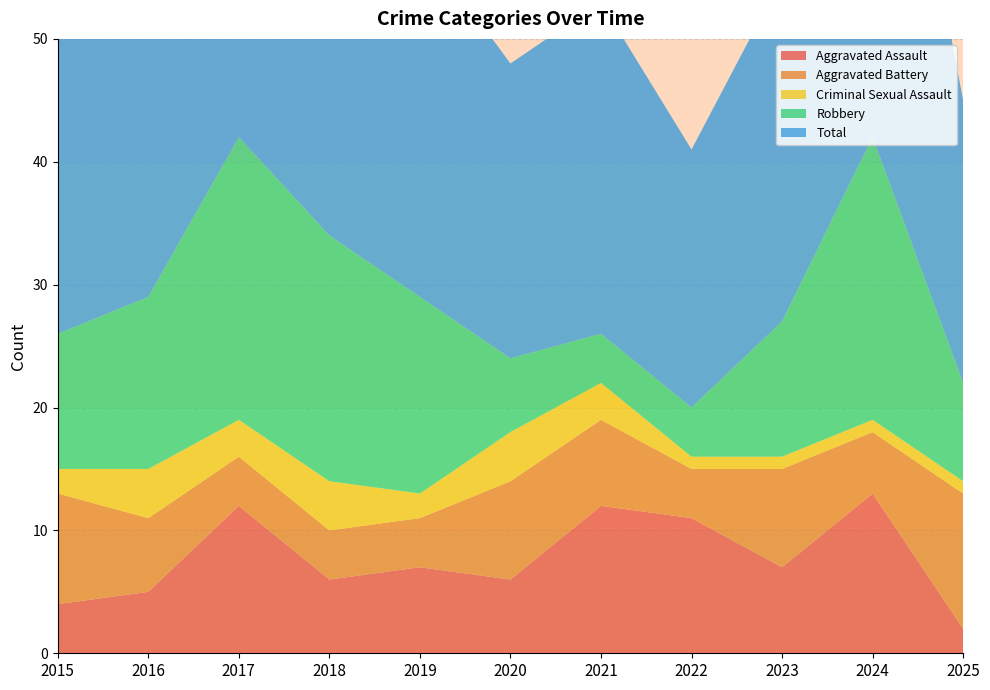

Reading left to right, extract all data points from this chart.

Aggravated Assault: 4	5	12	6	7	6	12	11	7	13	2
Aggravated Battery: 9	6	4	4	4	8	7	4	8	5	11
Criminal Sexual Assault: 2	4	3	4	2	4	3	1	1	1	1
Robbery: 11	14	23	20	16	6	4	4	11	23	8
Total: 26	29	42	37	29	24	27	21	28	42	23